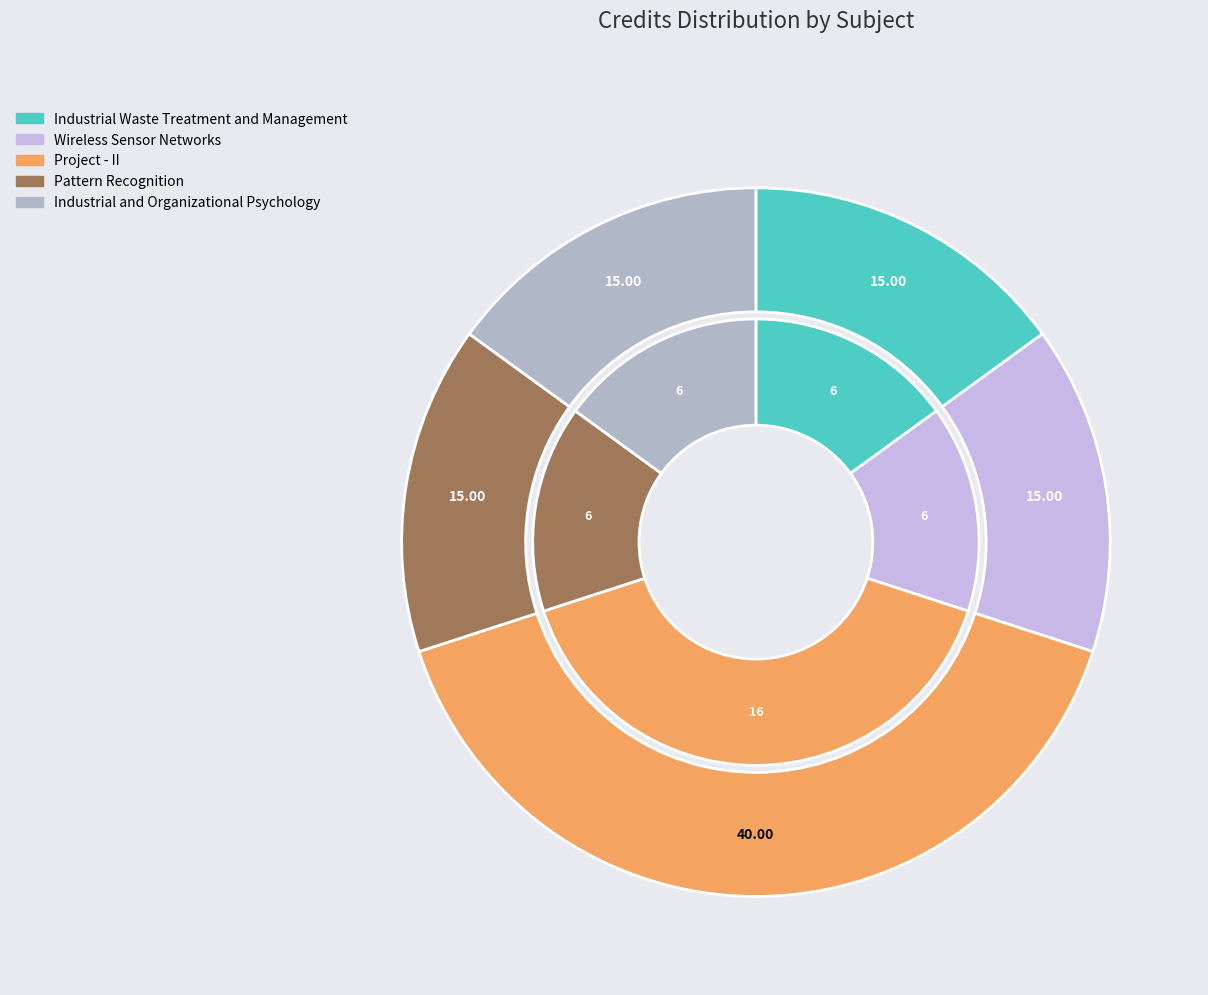

How many slices are in this pie chart?

5